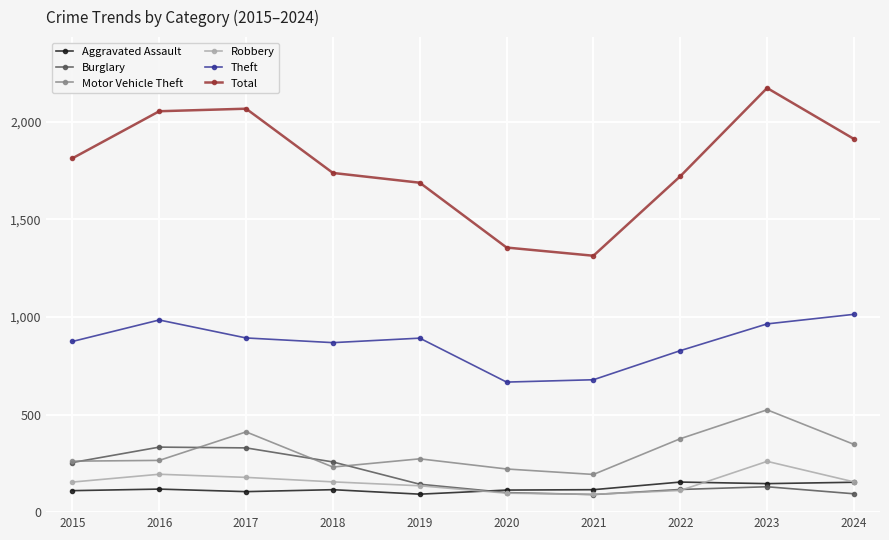

What is the maximum value for Motor Vehicle Theft?

524